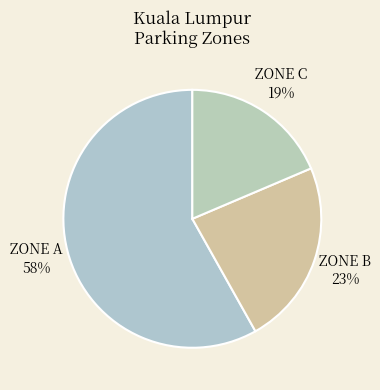

How many segments does this pie chart have?

3